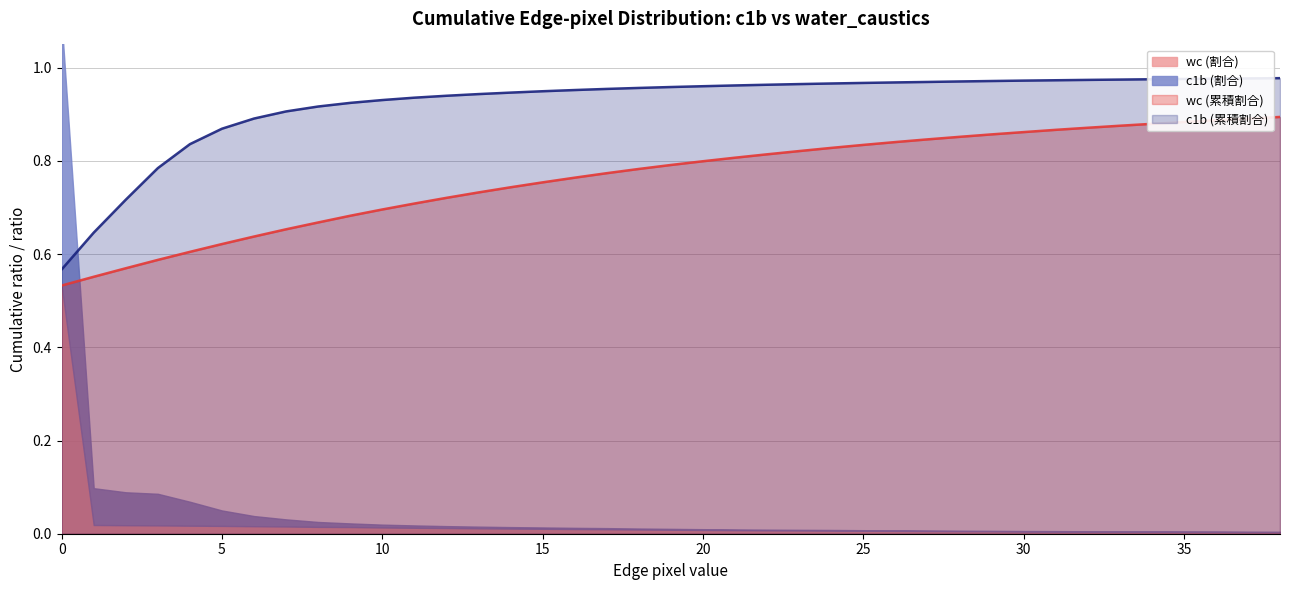

True or false: wc (累積割合) and c1b (累積割合) cross at least once.

False